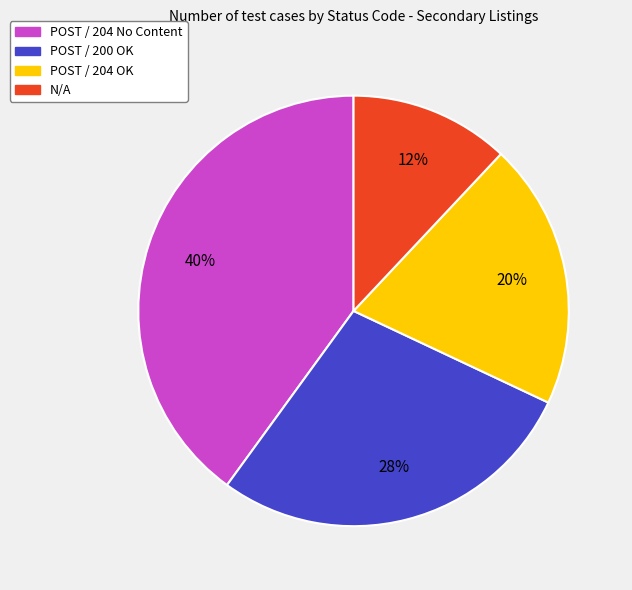

Rank the categories by value from highest to lowest.

POST / 204 No Content, POST / 200 OK, POST / 204 OK, N/A